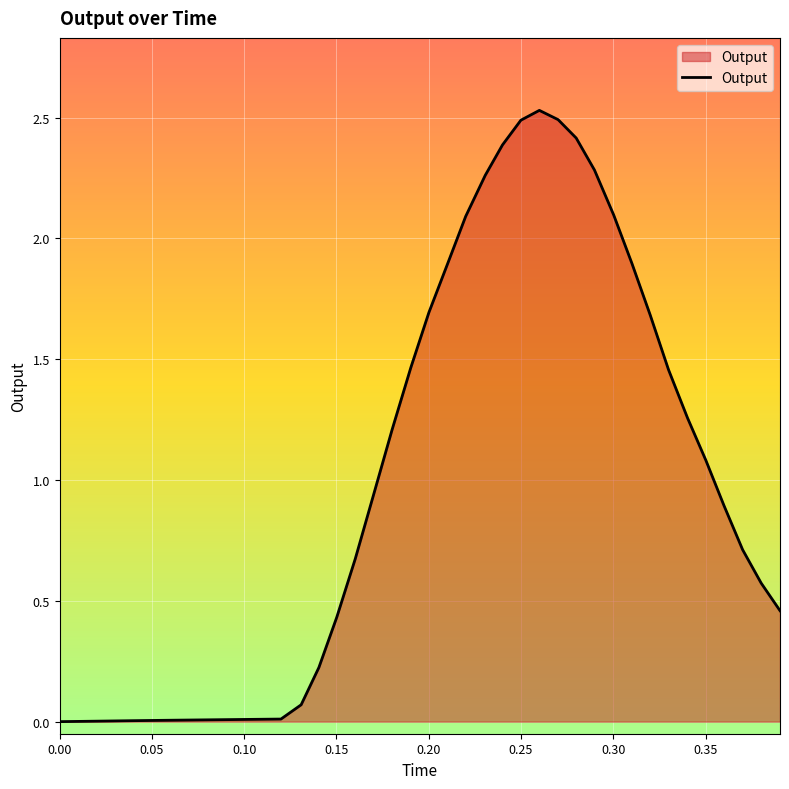

What is the average value?

1.0